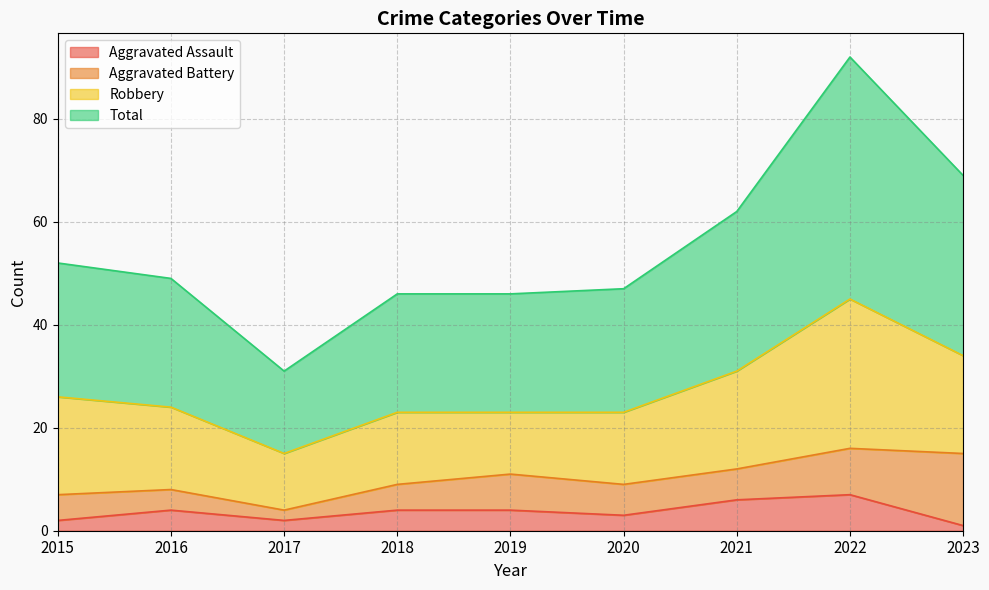

What is the difference between the Total values at 2015 and 2022?

40